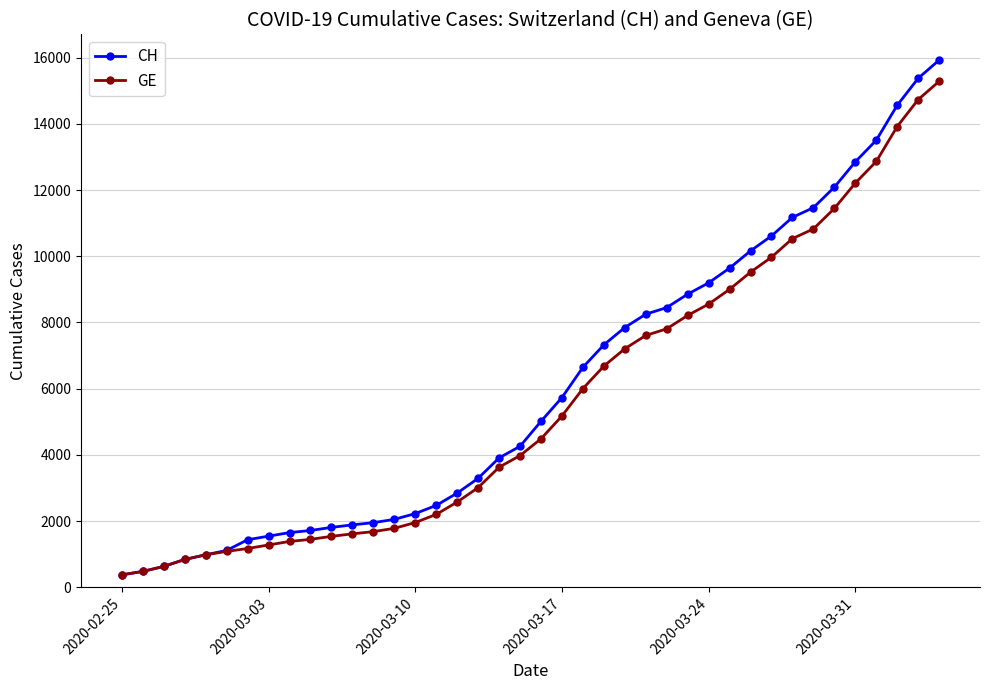

What is the minimum value for GE?

375